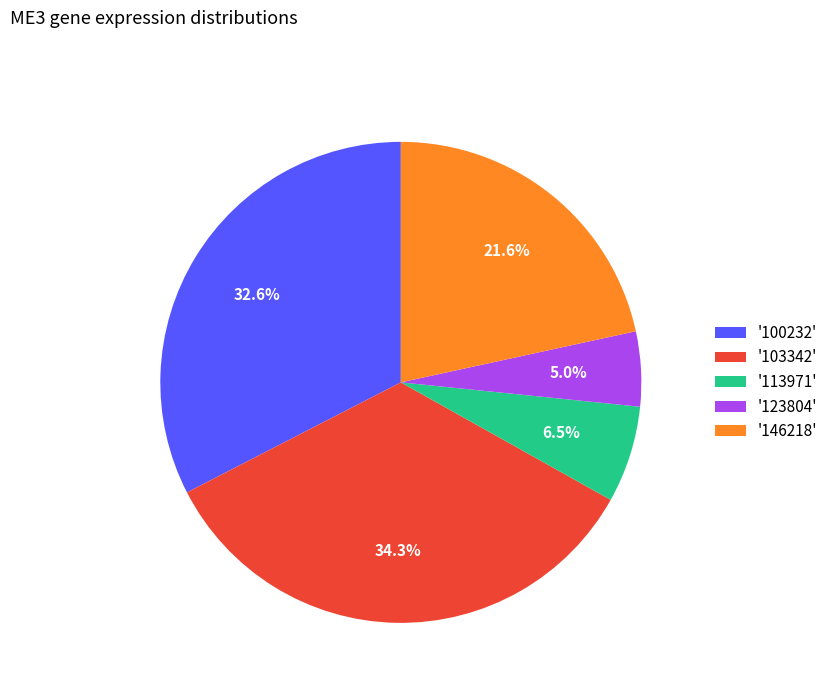

What is the ratio of the value at '113971' to the value at '146218'?

0.3